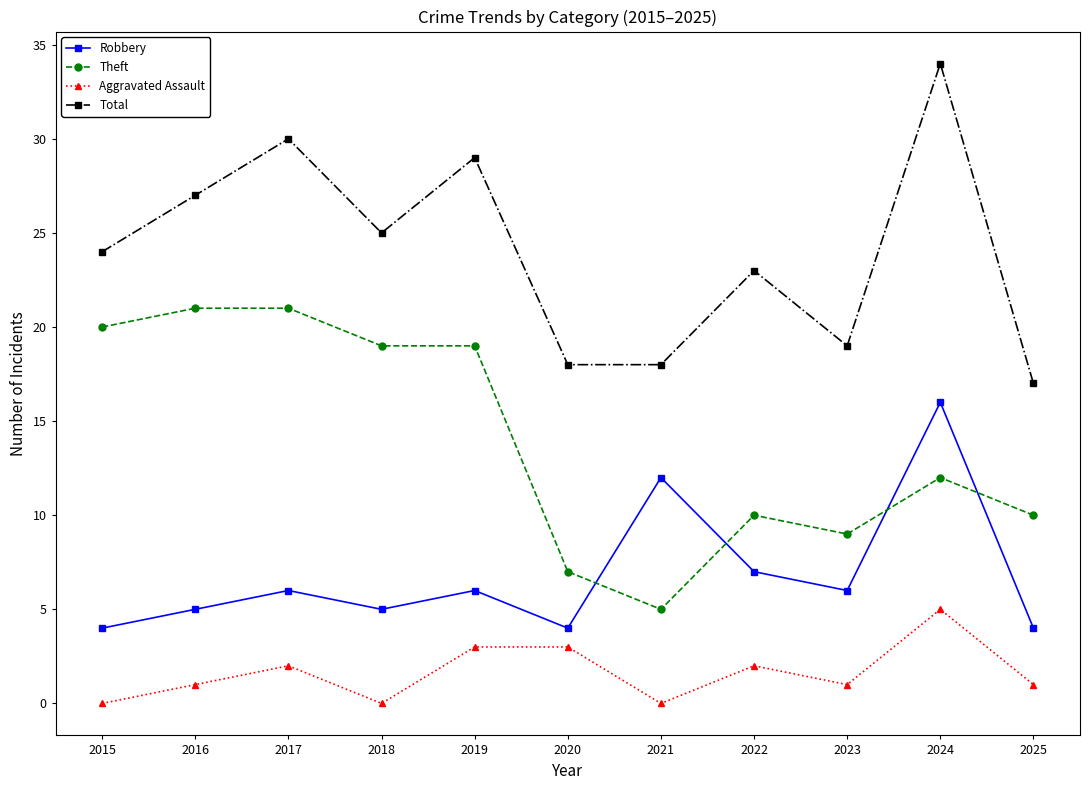

How many distinct data groups are displayed?

4